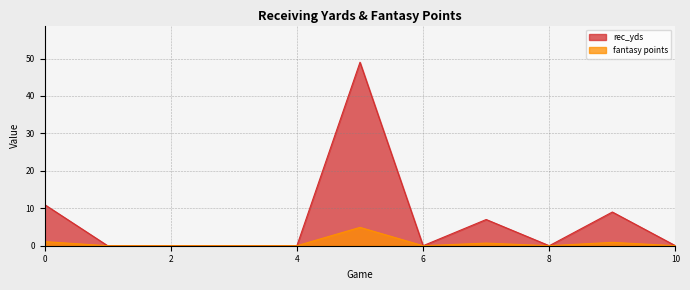

Between 3 and 8, which is larger?

3